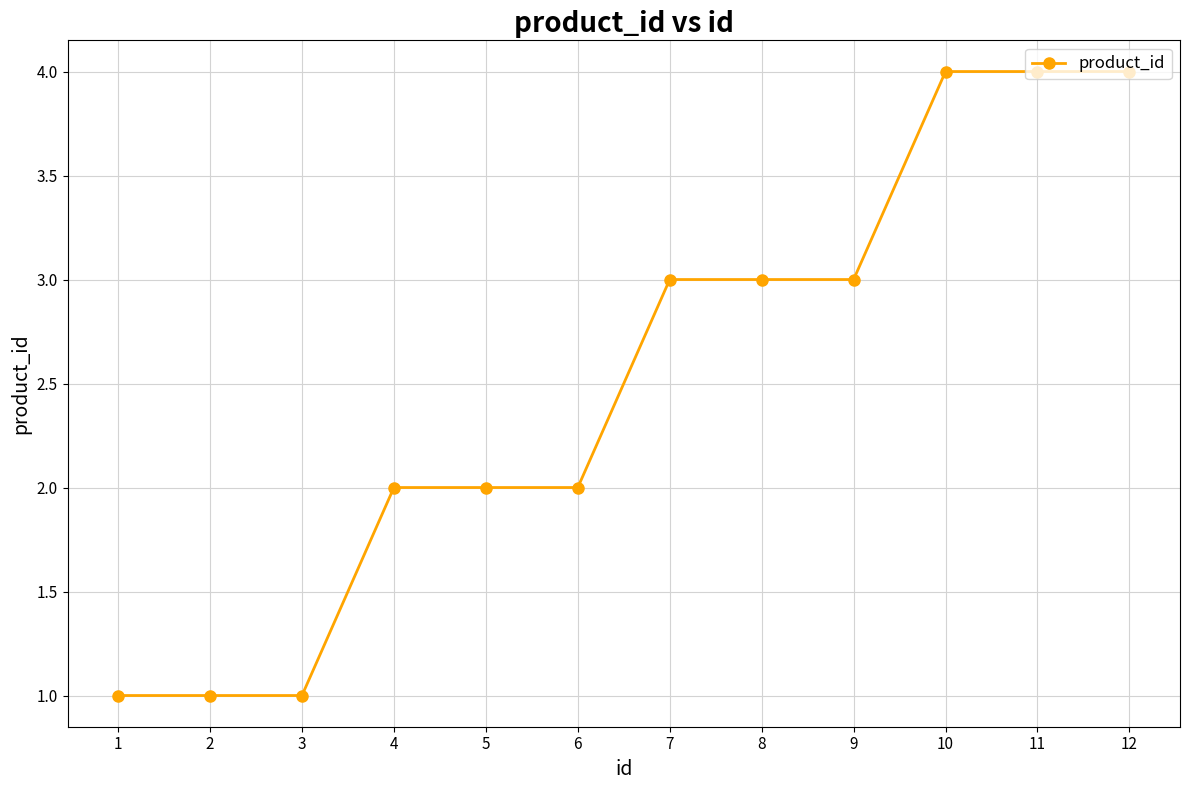

What value does the data have at 4?

2